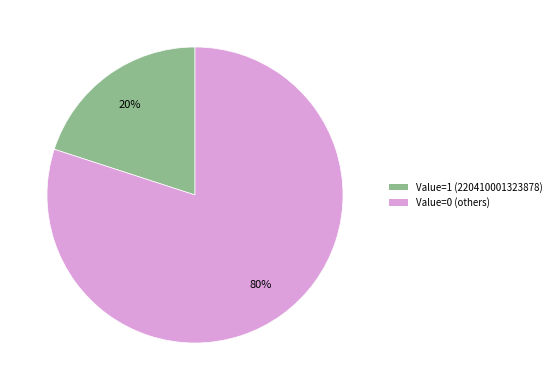

Rank the categories by value from highest to lowest.

Value=0 (others), Value=1 (220410001323878)